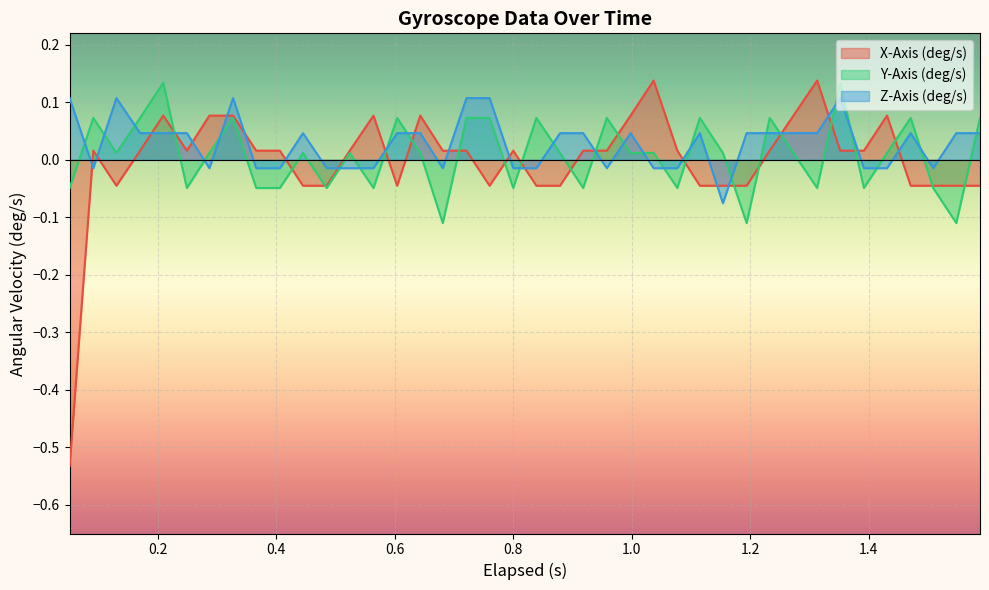

How many values in the X-Axis (deg/s) series exceed 0?

25